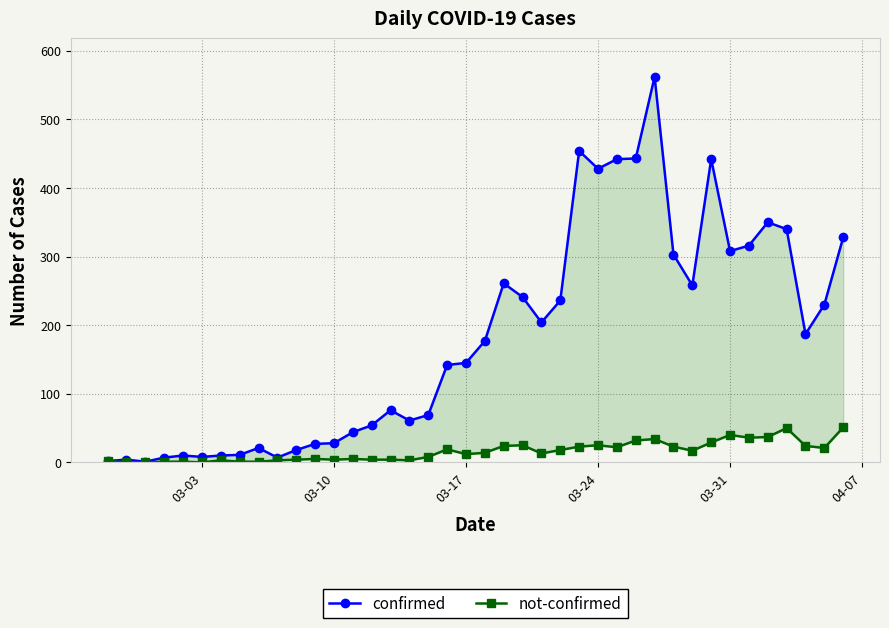

At how many categories does at least one series exceed 543?

1